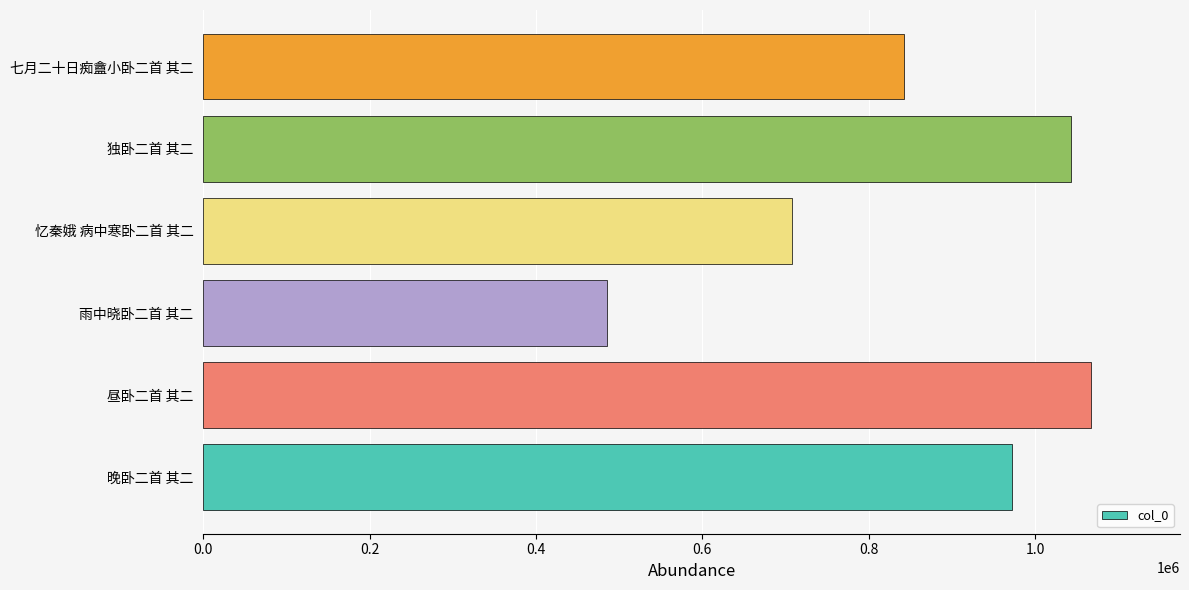

Reading bottom to top, list all the values displayed in this chart.

晚卧二首 其二=971804	昼卧二首 其二=1067440	雨中晓卧二首 其二=484806	忆秦娥 病中寒卧二首 其二=707390	独卧二首 其二=1042654	七月二十日痴盦小卧二首 其二=842339